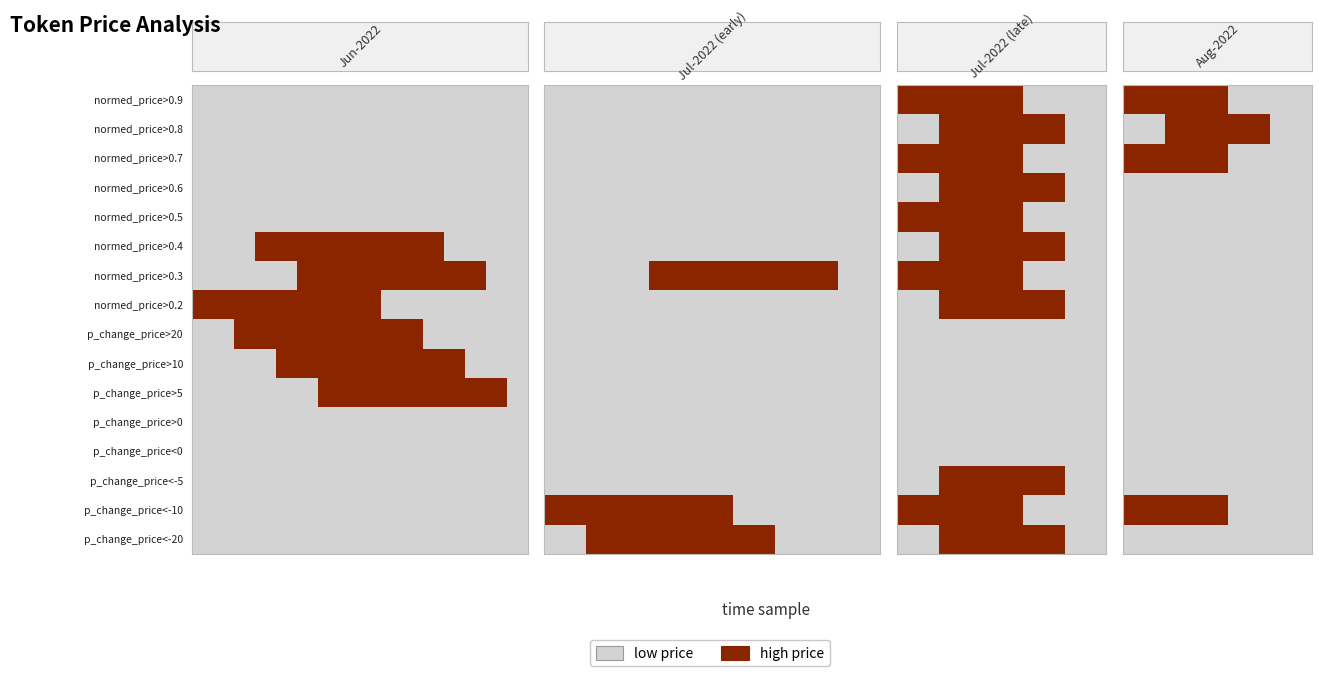

At how many categories does at least one series exceed 0?

7